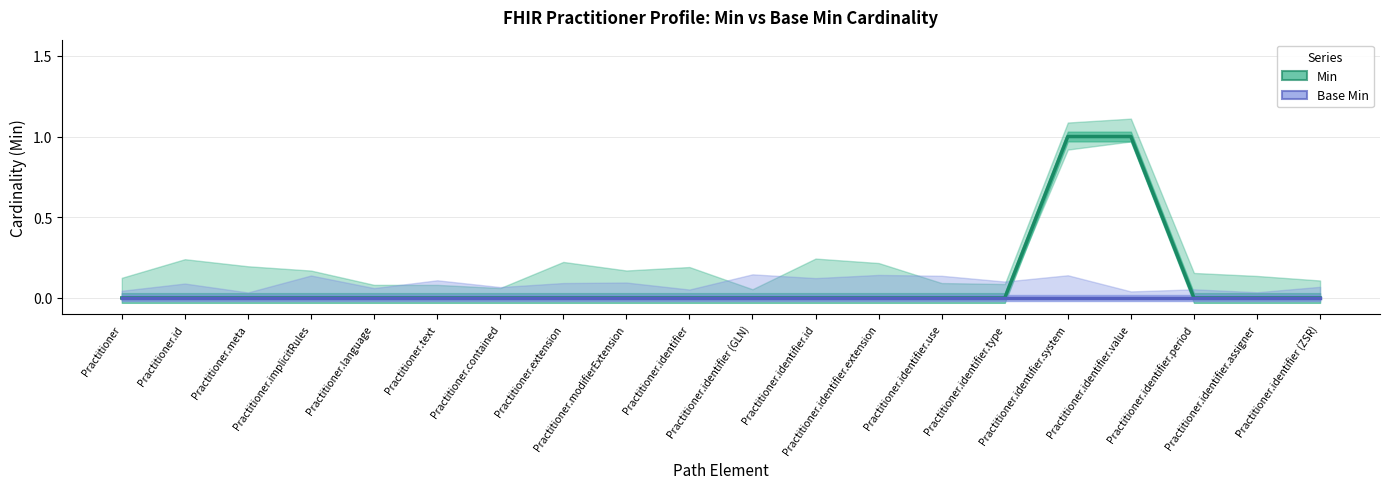

Reading left to right, transcribe all the data shown in this chart.

Min: Practitioner=0	Practitioner.id=0	Practitioner.meta=0	Practitioner.implicitRules=0	Practitioner.language=0	Practitioner.text=0	Practitioner.contained=0	Practitioner.extension=0	Practitioner.modifierExtension=0	Practitioner.identifier=0	Practitioner.identifier (GLN)=0	Practitioner.identifier.id=0	Practitioner.identifier.extension=0	Practitioner.identifier.use=0	Practitioner.identifier.type=0	Practitioner.identifier.system=1	Practitioner.identifier.value=1	Practitioner.identifier.period=0	Practitioner.identifier.assigner=0	Practitioner.identifier (ZSR)=0
Base Min: Practitioner=0	Practitioner.id=0	Practitioner.meta=0	Practitioner.implicitRules=0	Practitioner.language=0	Practitioner.text=0	Practitioner.contained=0	Practitioner.extension=0	Practitioner.modifierExtension=0	Practitioner.identifier=0	Practitioner.identifier (GLN)=0	Practitioner.identifier.id=0	Practitioner.identifier.extension=0	Practitioner.identifier.use=0	Practitioner.identifier.type=0	Practitioner.identifier.system=0	Practitioner.identifier.value=0	Practitioner.identifier.period=0	Practitioner.identifier.assigner=0	Practitioner.identifier (ZSR)=0